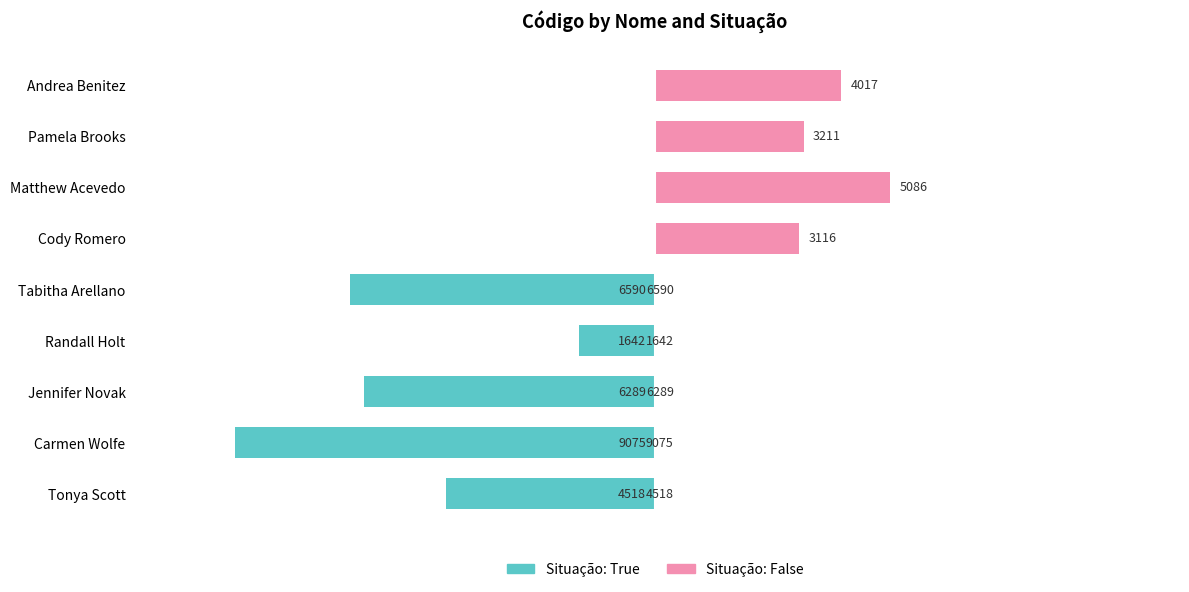

Is it true that the value at Randall Holt is -612?

False